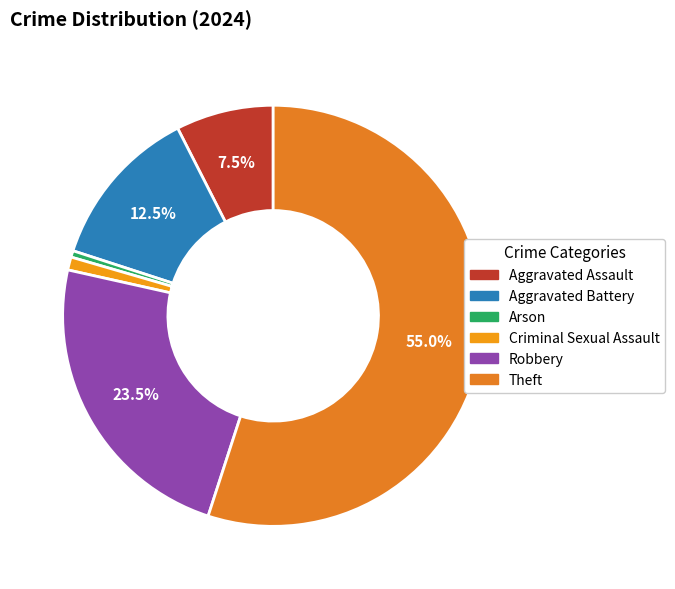

Which slice is the largest?

Theft